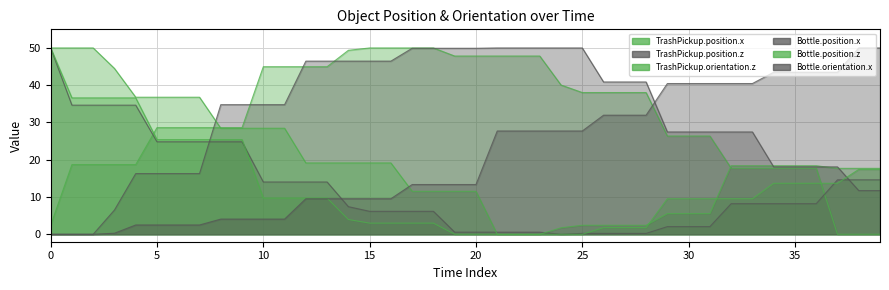

Is the value of Bottle.orientation.x at 37 greater than the value of TrashPickup.position.x at 0?

Yes